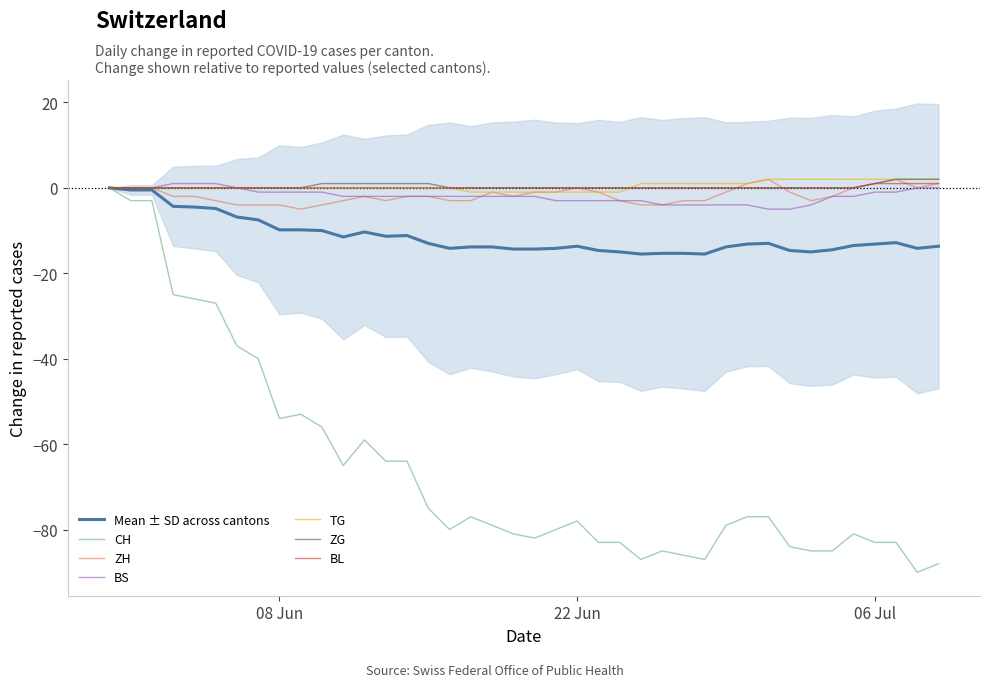

Is this an area chart (filled region under the line)?

No